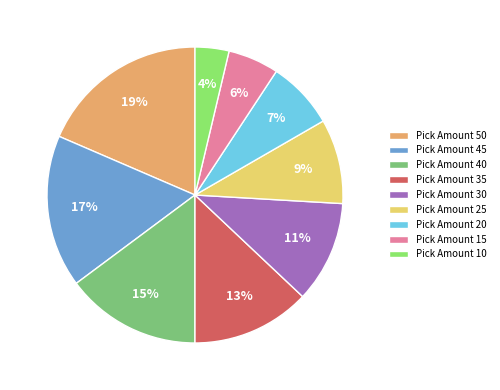

To the nearest percent, what is the difference between the largest and smallest slice percentages?

15%